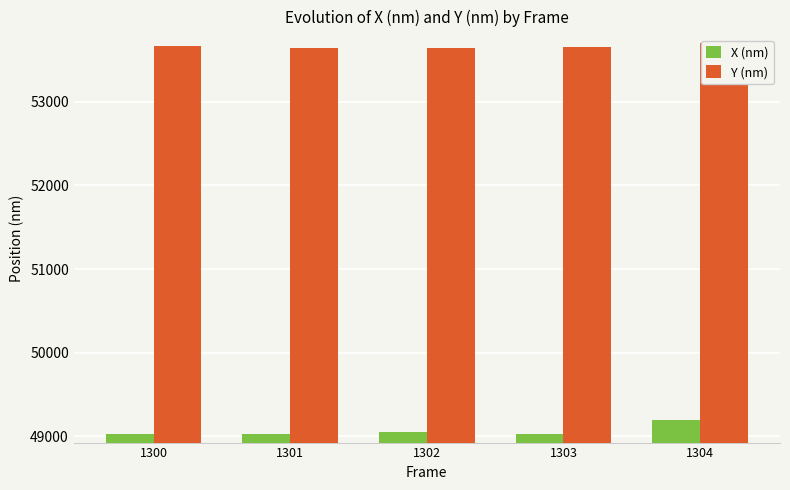

What is the difference between the X (nm) values at 1302 and 1304?

146.6